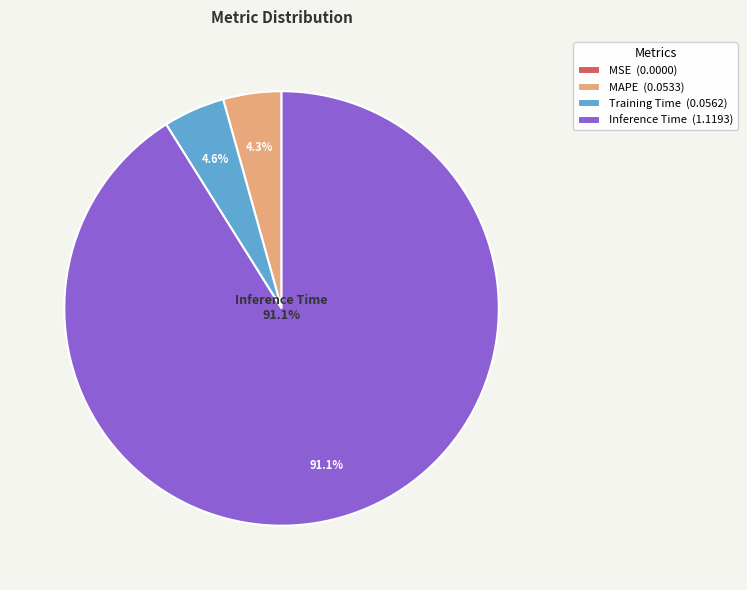

To the nearest percent, what is the difference between the largest and smallest slice percentages?

91%